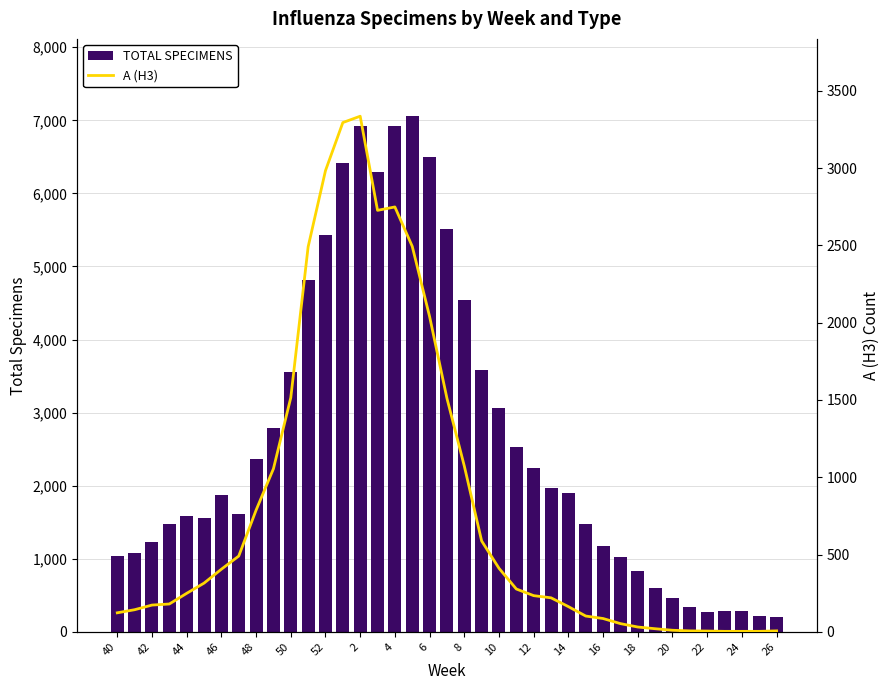

Which series changed the most between 4 and 6?

A (H3)